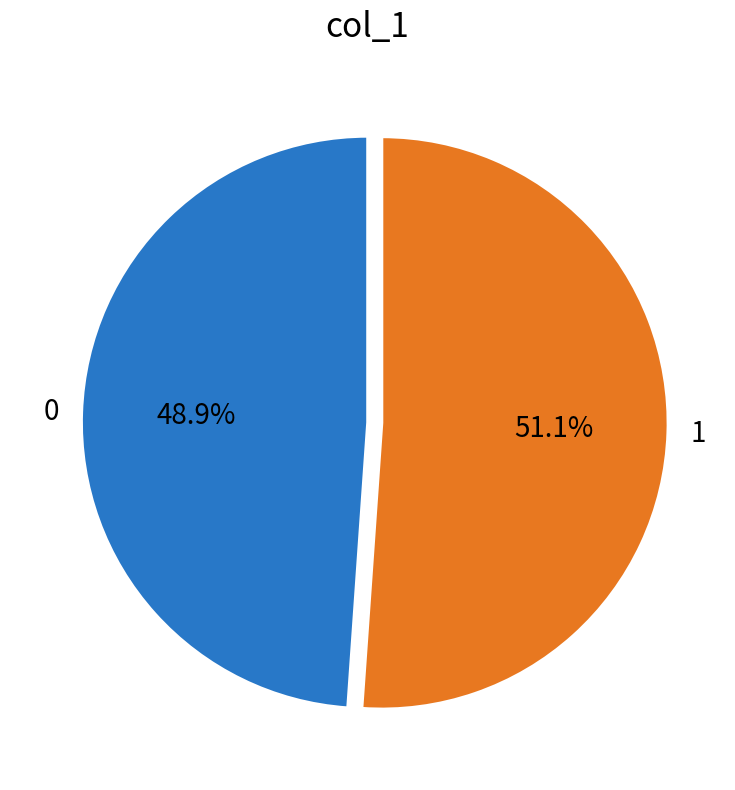

Combined, what portion of the pie is 0 and 1?

100.0%